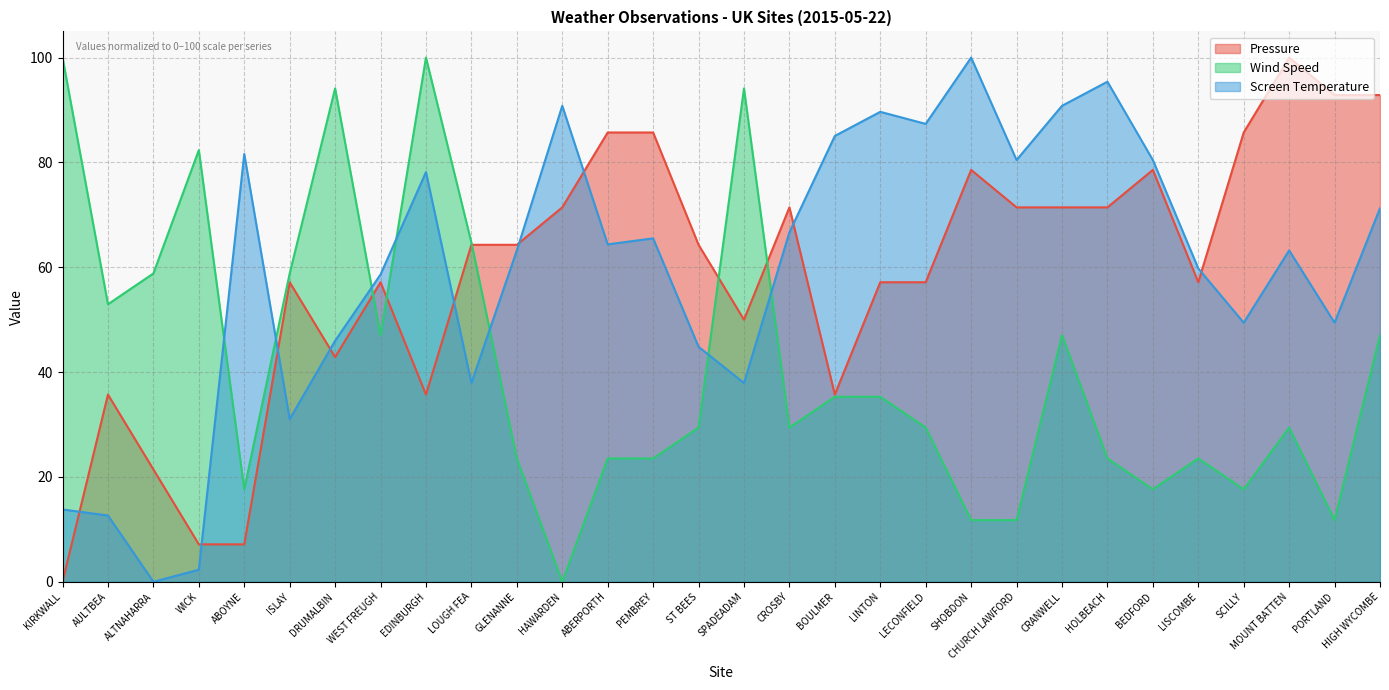

After their last crossing, which series has the higher values: Wind Speed or Pressure?

Pressure